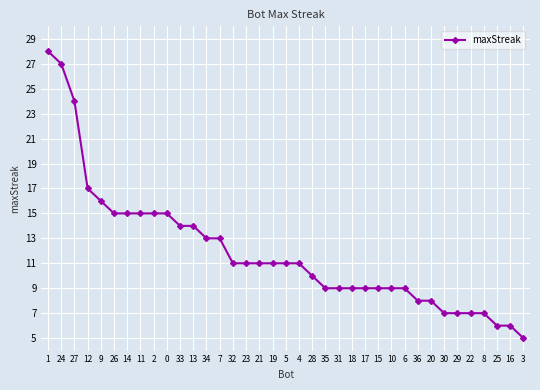

Does the chart have visible grid lines?

Yes